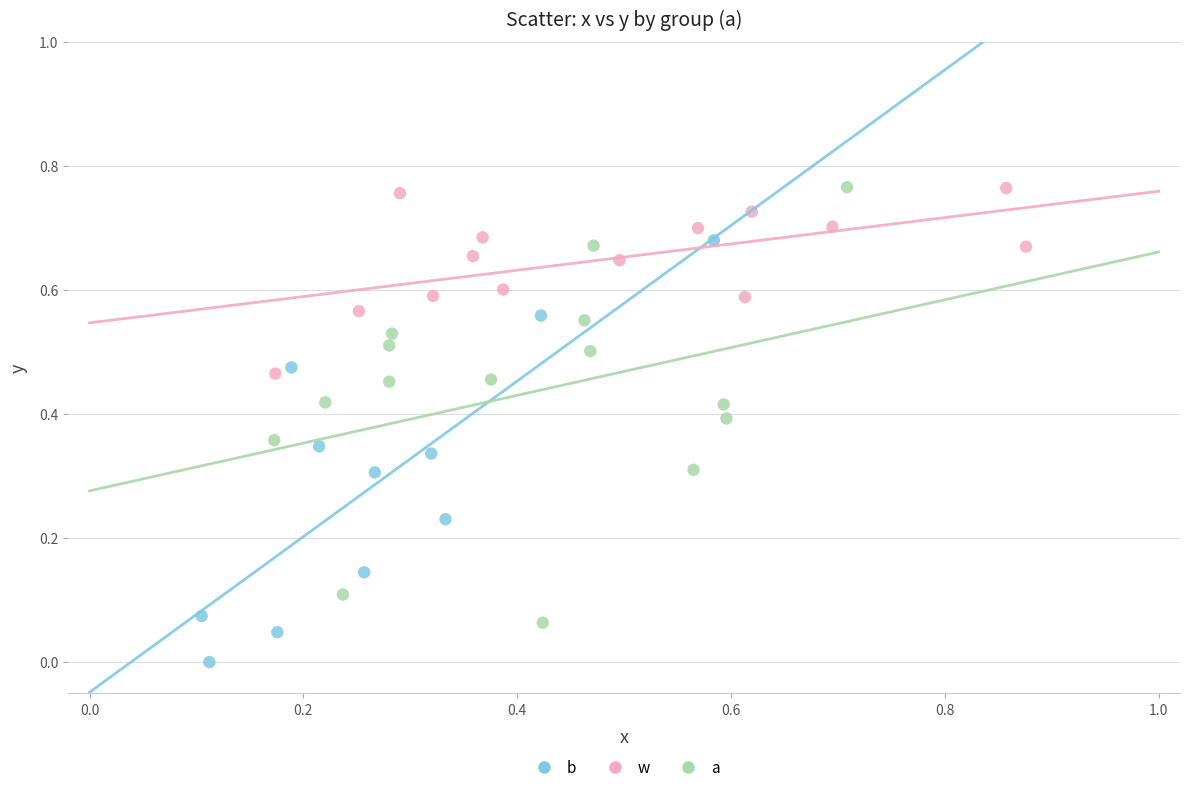

Which series reaches the minimum Y coordinate?

b